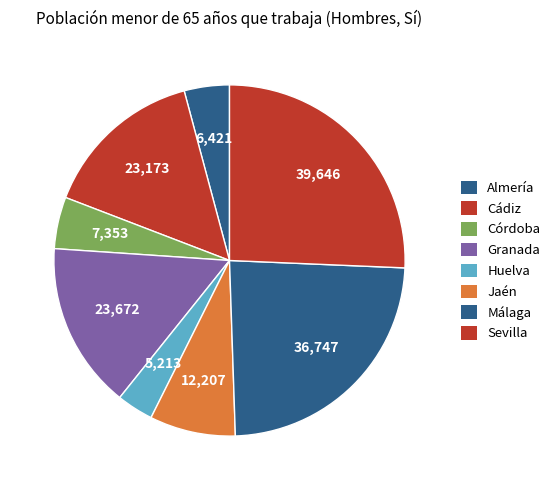

Which category has the smallest portion of the pie?

Huelva